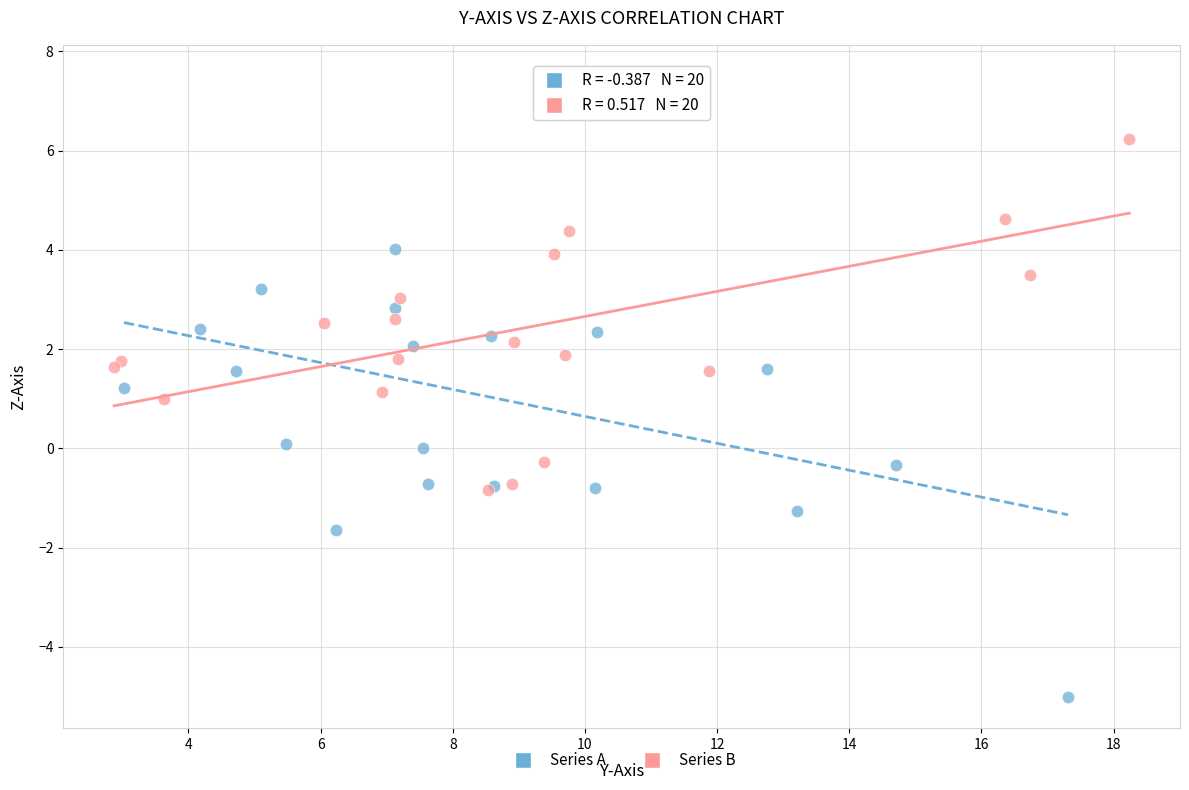

Which series has the largest Y range (max minus min)?

Series A